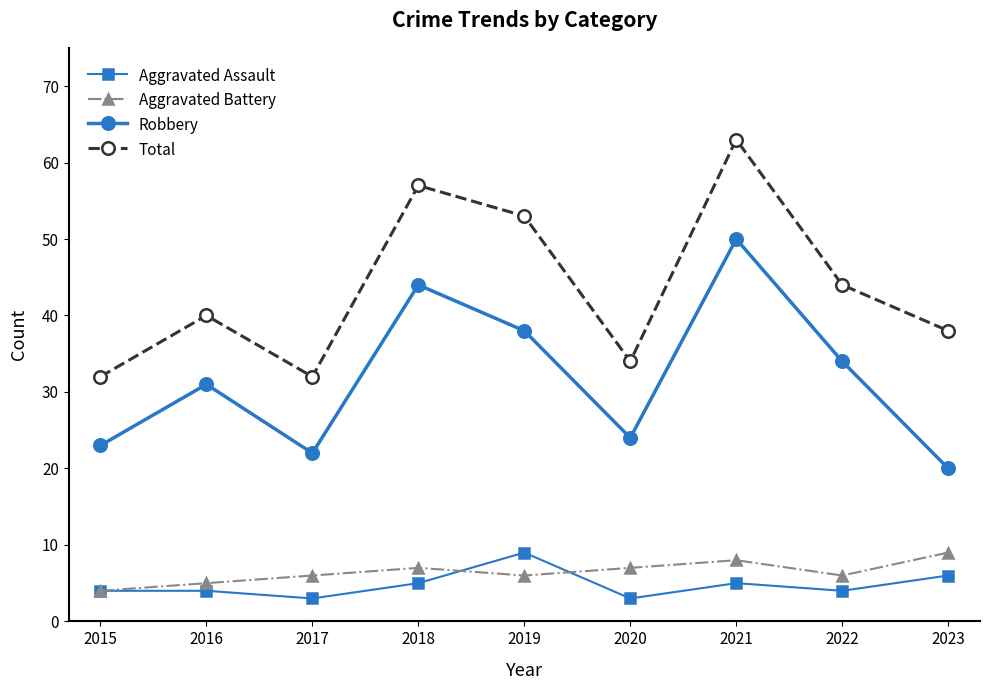

What is the value of the Total point at the 7th from the left?

63